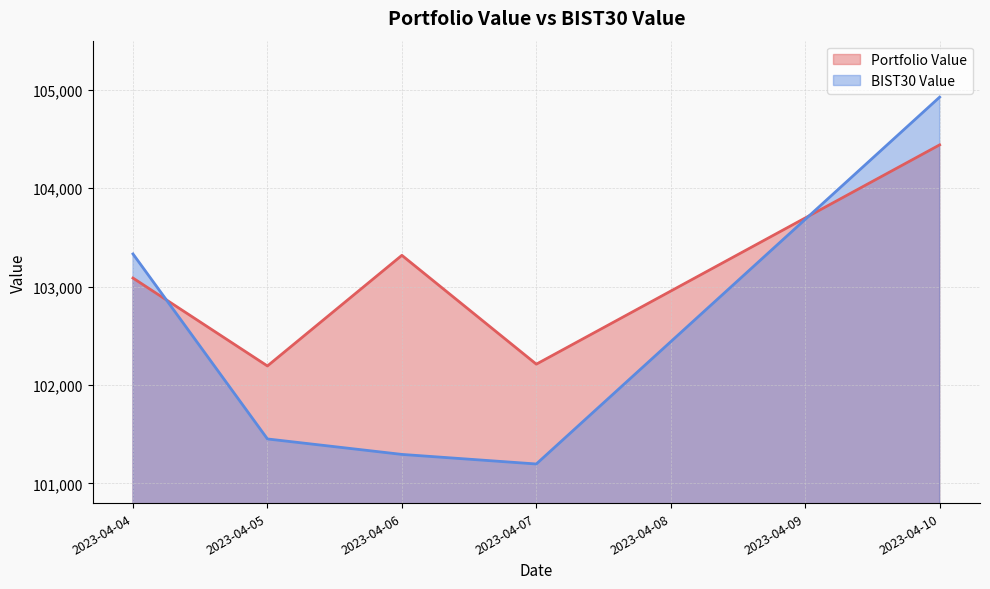

True or false: BIST30 Value has more than 0 points higher than both neighbors.

False